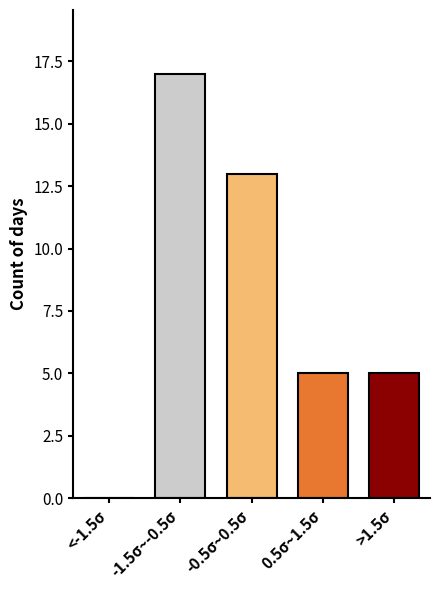

Reading left to right, transcribe all the data shown in this chart.

<-1.5σ=0	-1.5σ~-0.5σ=17	-0.5σ~0.5σ=13	0.5σ~1.5σ=5	>1.5σ=5